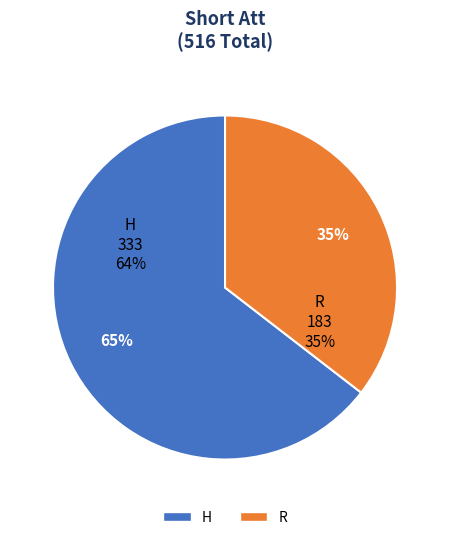

Is H the majority of the pie?

Yes